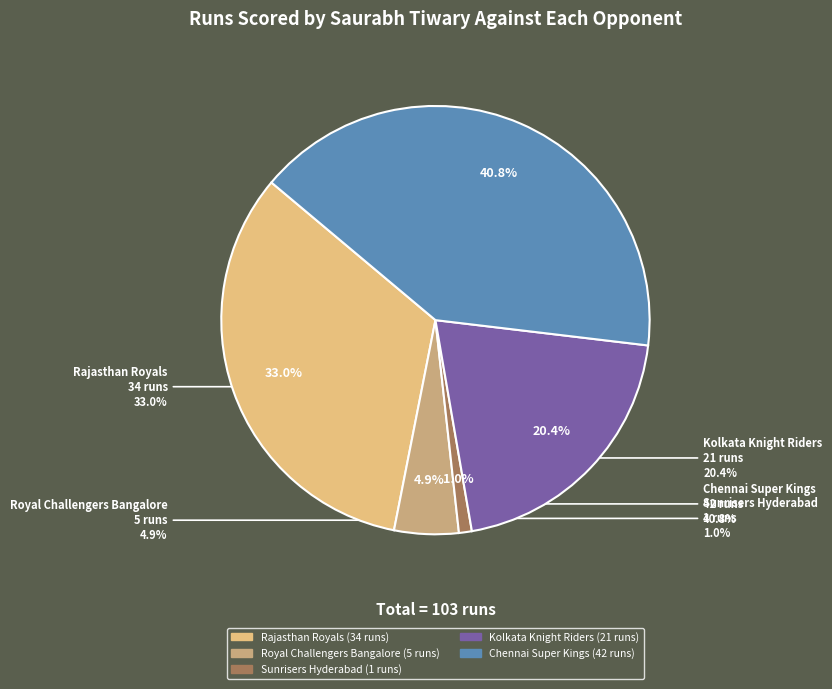

To the nearest percent, what portion does Sunrisers Hyderabad represent?

1%